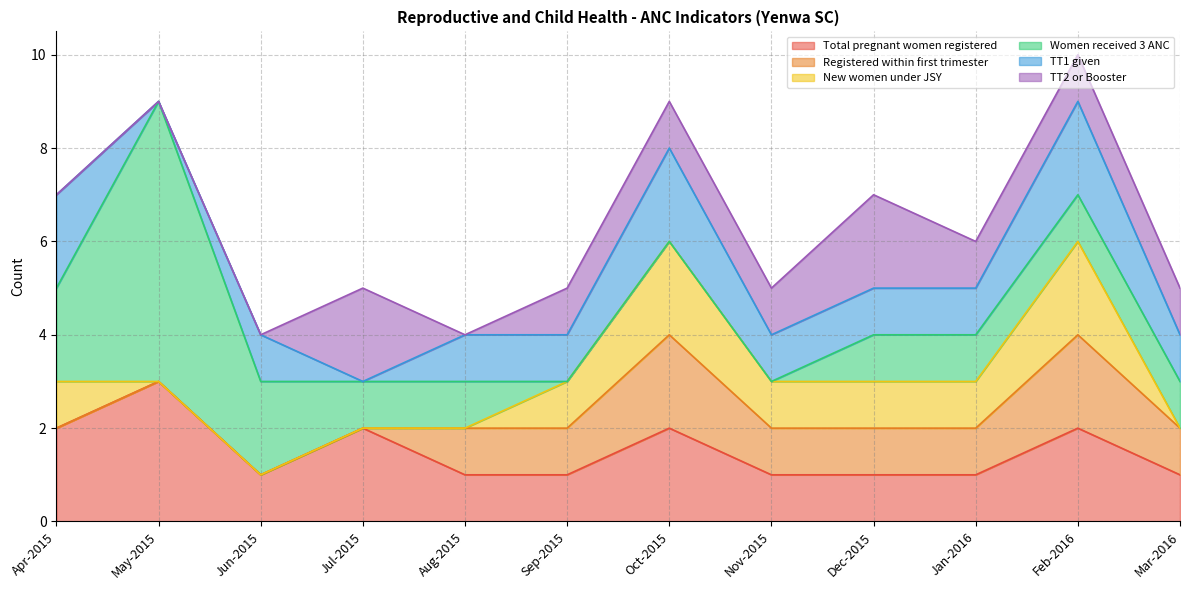

The New women under JSY series shows 1 at Nov-2015. True or false?

True